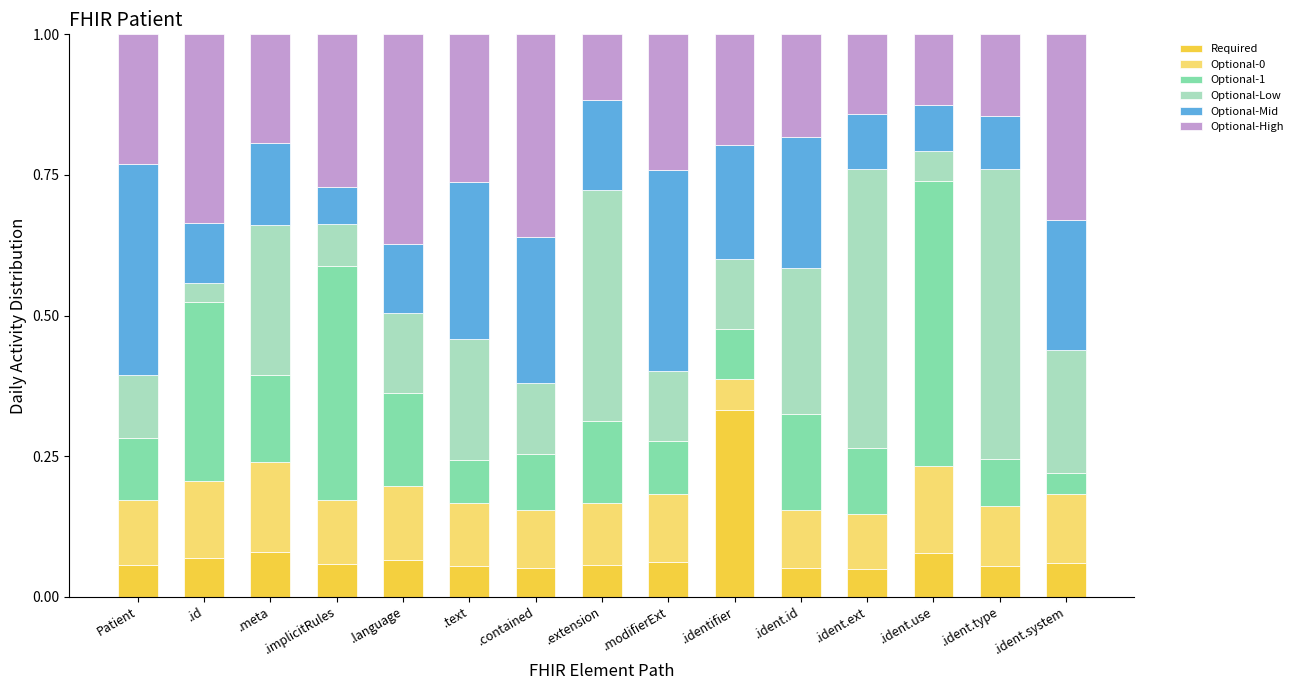

Count the Required values in the range 0 to 1.

15